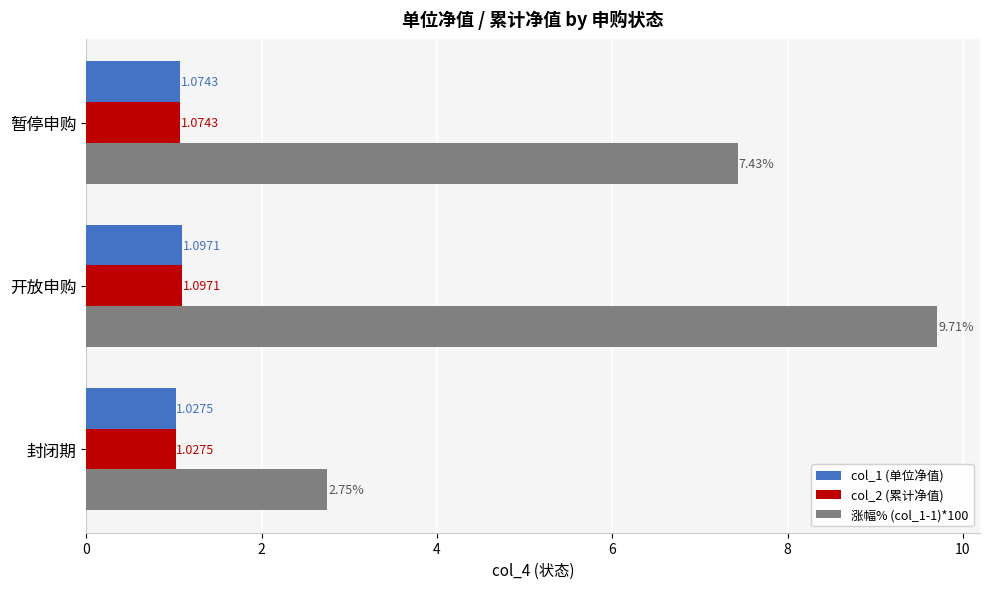

List the labels in order of col_2 (累计净值) value, largest first.

开放申购, 暂停申购, 封闭期